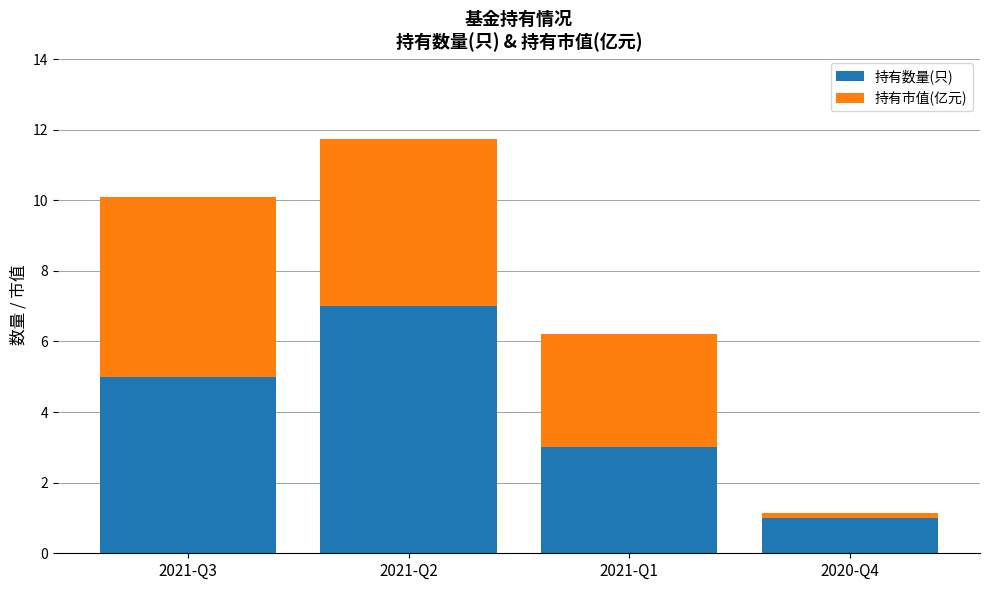

The 持有数量(只) series shows 1.0 at 2021-Q1. True or false?

False